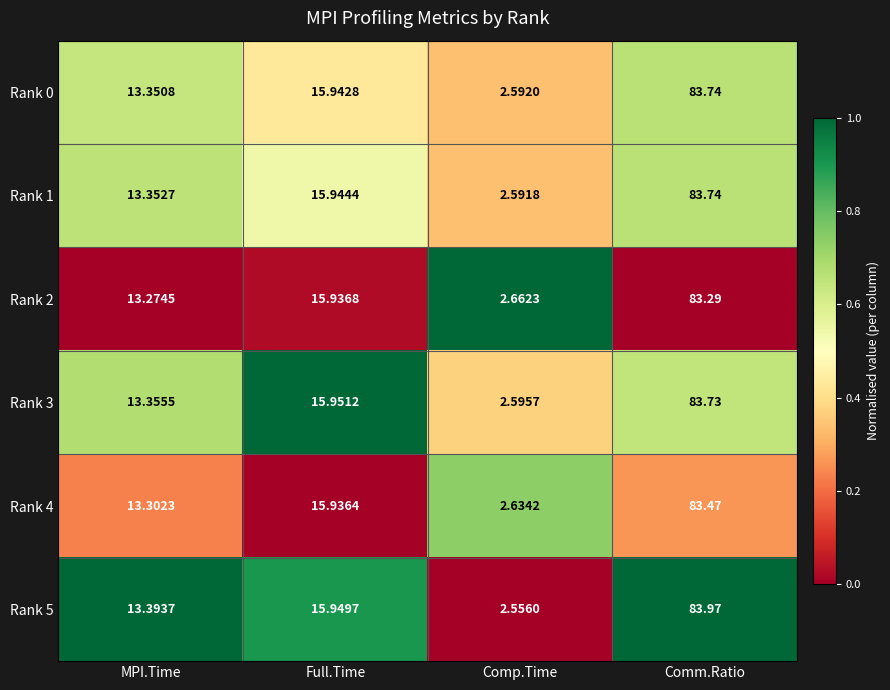

Count the number of data series in this chart.

6